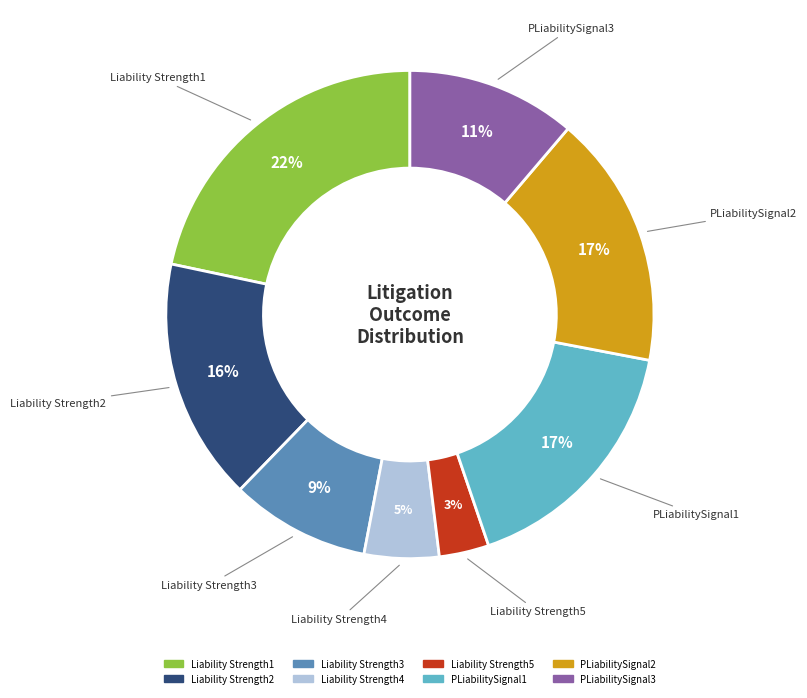

To the nearest percent, what is the average slice percentage?

12%